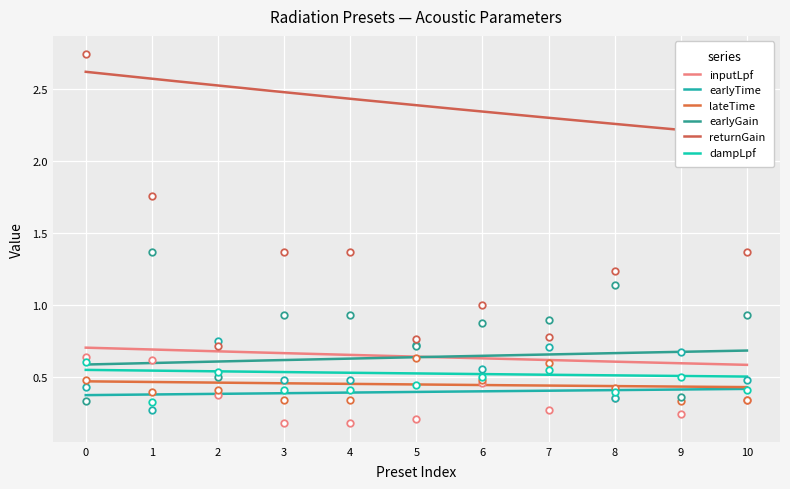

Which series contains the lowest Y value?

inputLpf